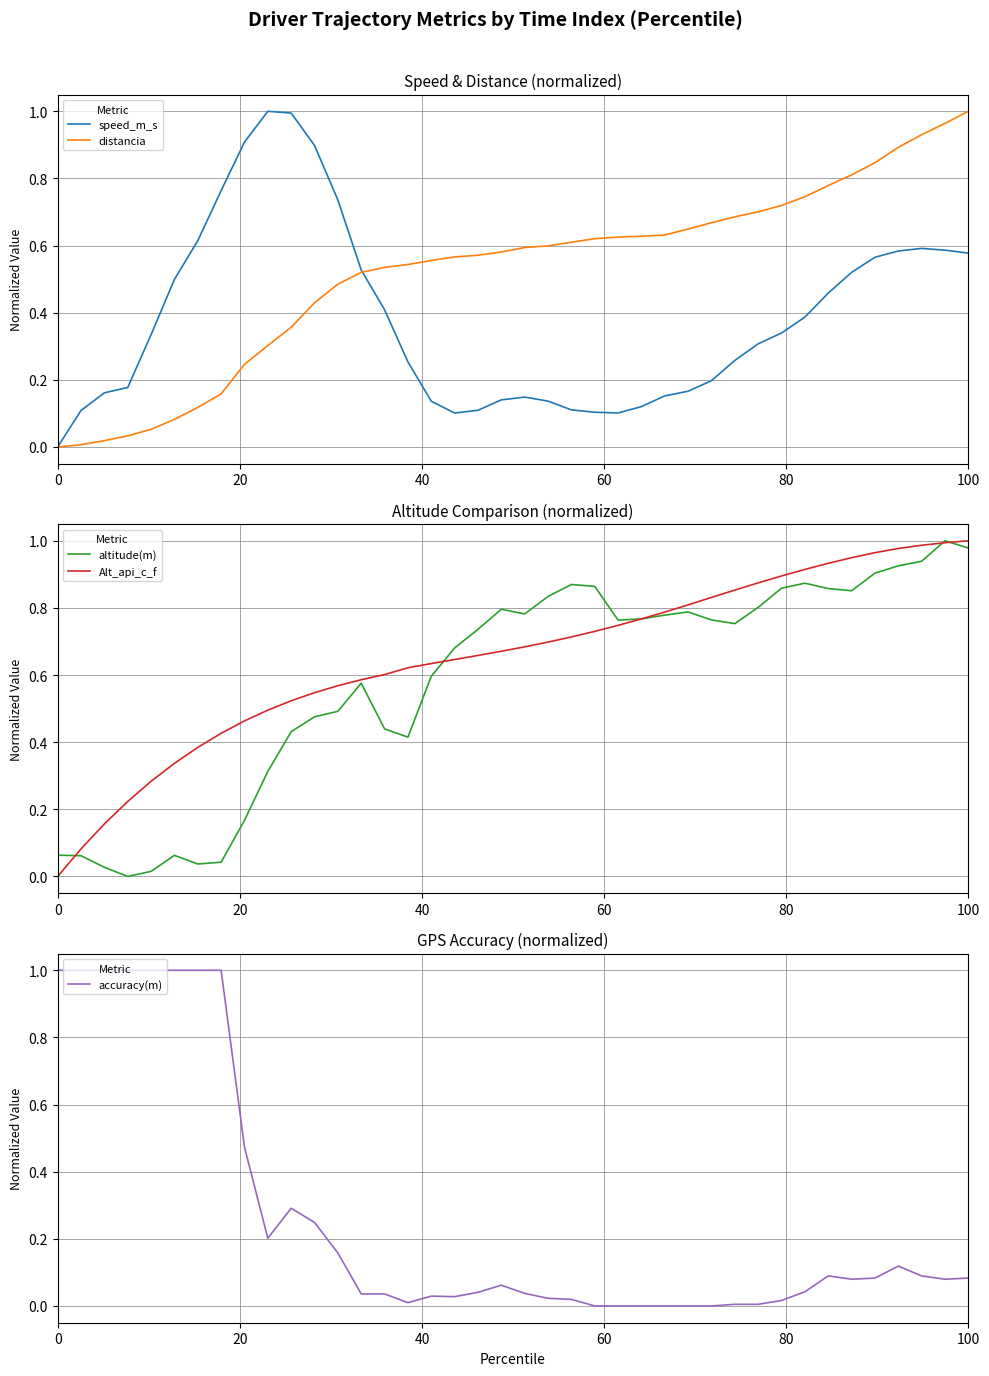

Reading right to left, extract all data points from this chart.

speed_m_s: 0.6	0.6	0.6	0.6	0.6	0.5	0.5	0.4	0.3	0.3	0.3	0.2	0.2	0.2	0.1	0.1	0.1	0.1	0.1	0.1	0.1	0.1	0.1	0.1	0.3	0.4	0.5	0.7	0.9	1.0	1.0	0.9	0.8	0.6	0.5	0.3	0.2	0.2	0.1	0.0
distancia: 1.0	1.0	0.9	0.9	0.8	0.8	0.8	0.7	0.7	0.7	0.7	0.7	0.6	0.6	0.6	0.6	0.6	0.6	0.6	0.6	0.6	0.6	0.6	0.6	0.5	0.5	0.5	0.5	0.4	0.4	0.3	0.2	0.2	0.1	0.1	0.1	0.0	0.0	0.0	0.0
altitude(m): 1.0	1.0	0.9	0.9	0.9	0.9	0.9	0.9	0.9	0.8	0.8	0.8	0.8	0.8	0.8	0.8	0.9	0.9	0.8	0.8	0.8	0.7	0.7	0.6	0.4	0.4	0.6	0.5	0.5	0.4	0.3	0.2	0.0	0.0	0.1	0.0	0.0	0.0	0.1	0.1
Alt_api_c_f: 1.0	1.0	1.0	1.0	1.0	0.9	0.9	0.9	0.9	0.9	0.9	0.8	0.8	0.8	0.8	0.7	0.7	0.7	0.7	0.7	0.7	0.7	0.6	0.6	0.6	0.6	0.6	0.6	0.5	0.5	0.5	0.5	0.4	0.4	0.3	0.3	0.2	0.2	0.1	0.0
accuracy(m): 0.1	0.1	0.1	0.1	0.1	0.1	0.1	0.0	0.0	0.0	0.0	0.0	0.0	0.0	0.0	0.0	0.0	0.0	0.0	0.0	0.1	0.0	0.0	0.0	0.0	0.0	0.0	0.2	0.2	0.3	0.2	0.5	1.0	1.0	1.0	1.0	1.0	1.0	1.0	1.0